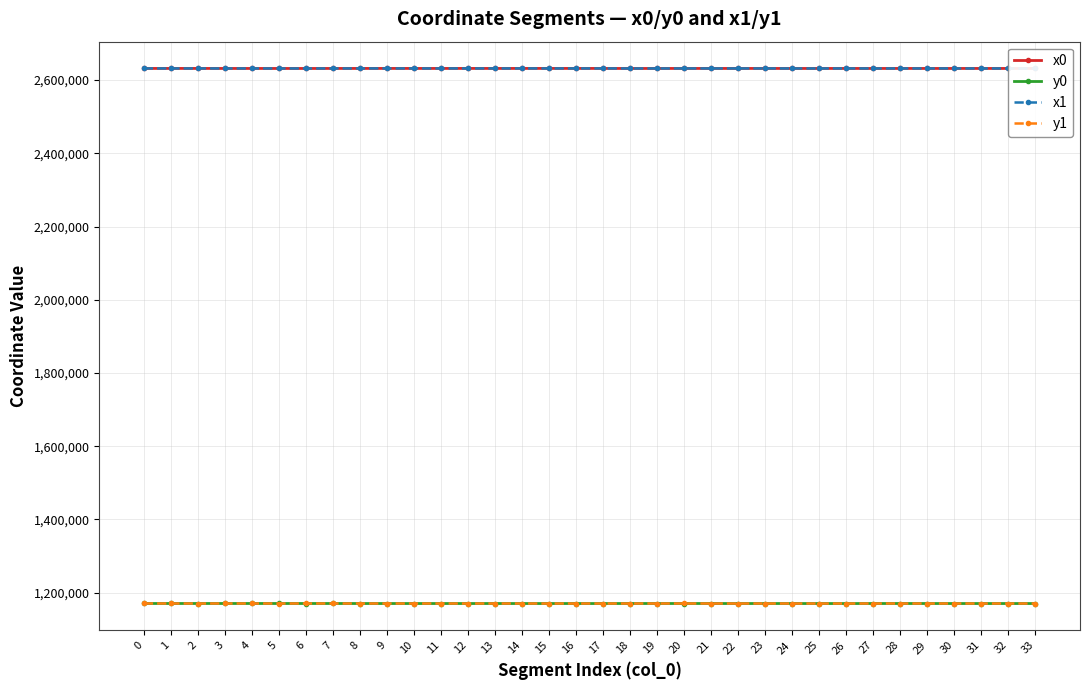

True or false: x0 has more than 0 interior local peaks.

True